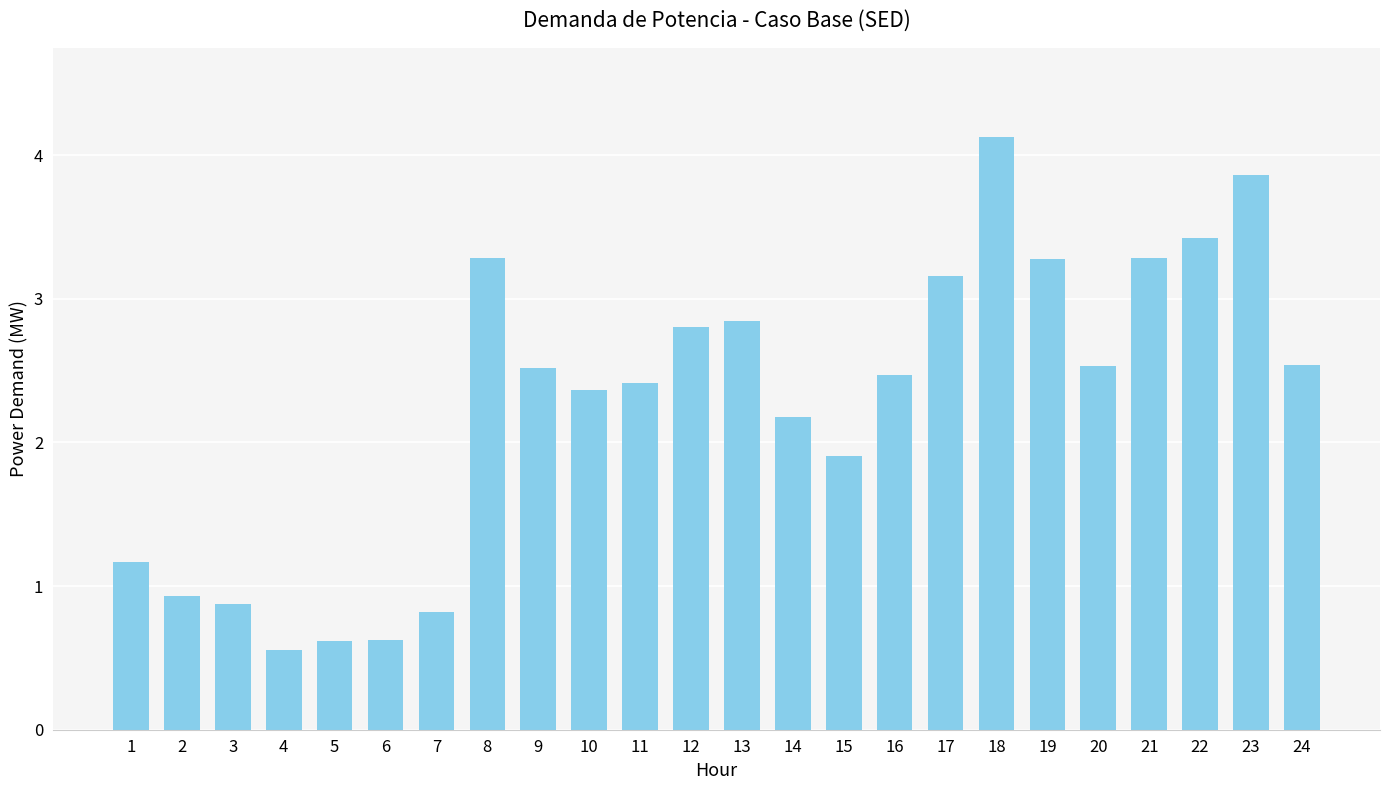

Between 21 and 16, which is larger?

21